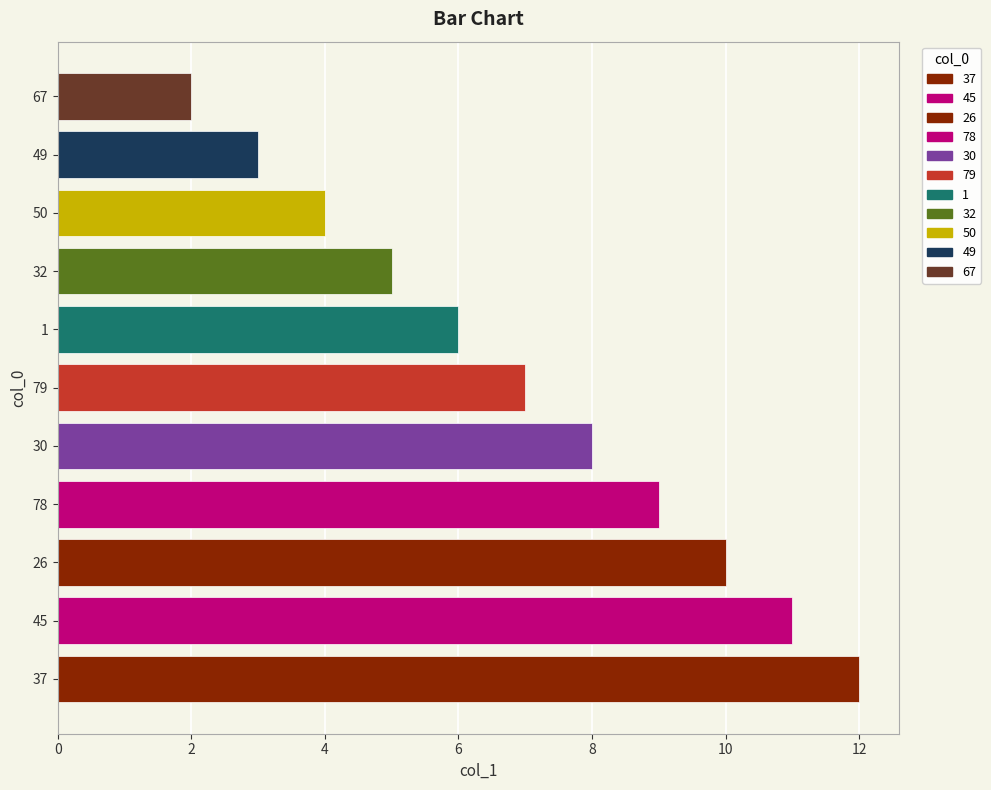

What is the approximate value at 1?

6